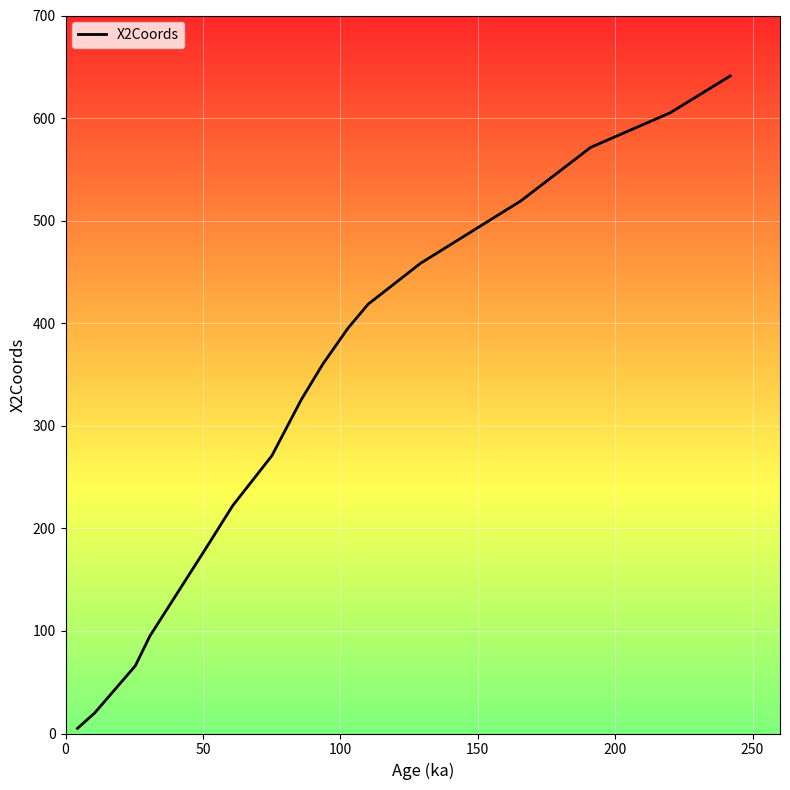

What is the maximum value shown in the chart?

641.1